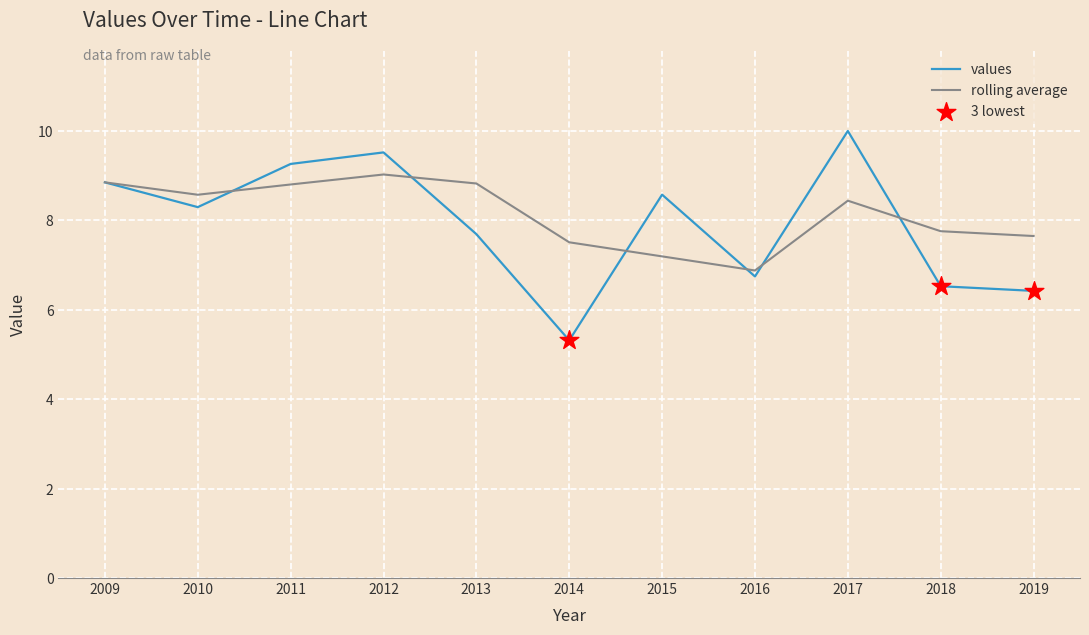

Which series has the largest range (max minus min)?

values